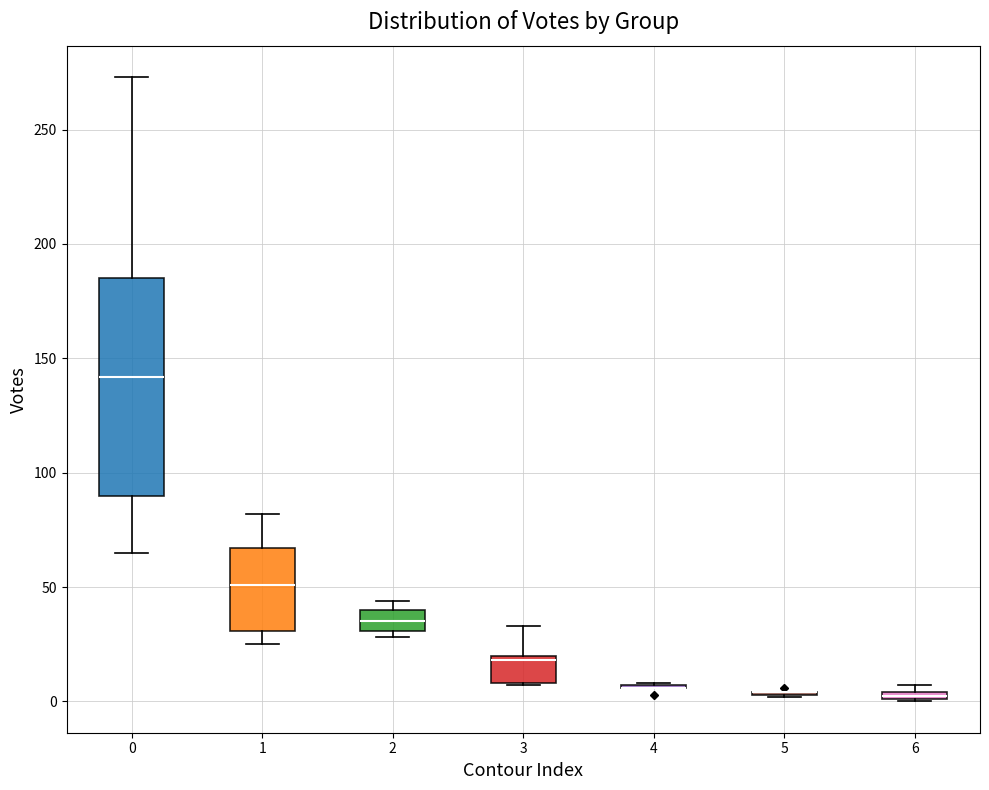

Where is the lower edge of the box at x = 1 on the y-axis? The values are not printed on the chart, so give them approximately, as read against the axis.

30